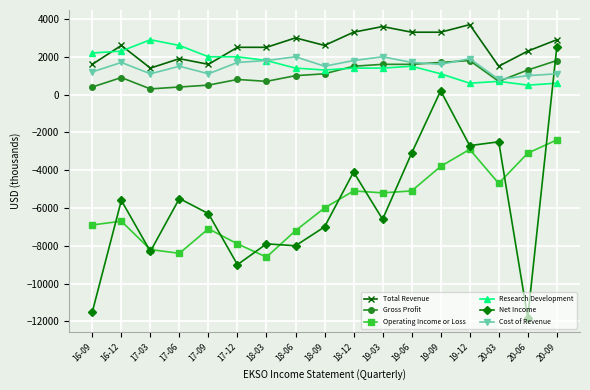

What is the average value of the Operating Income or Loss series?

-5841